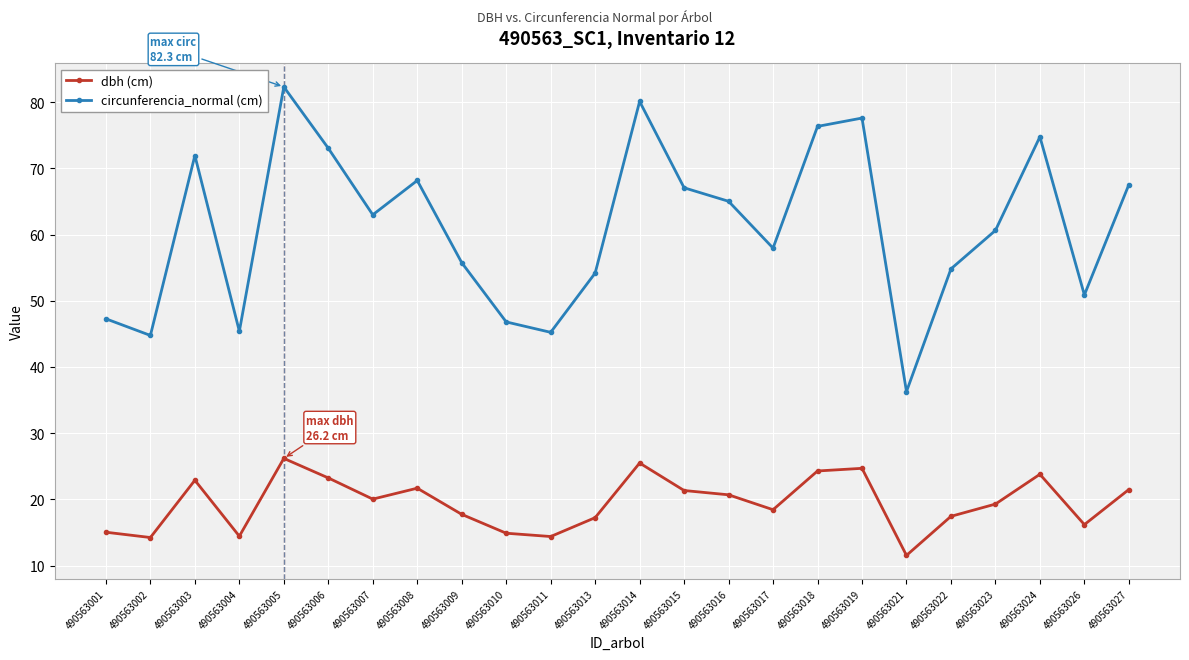

Which series changed the most between 490563006 and 490563023?

circunferencia_normal (cm)